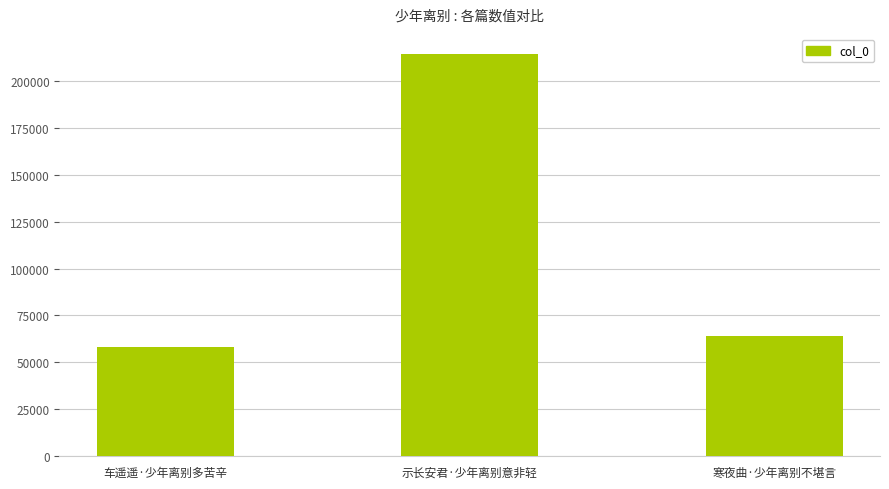

Reading right to left, extract all data points from this chart.

寒夜曲·少年离别不堪言=64051	示长安君·少年离别意非轻=214236	车遥遥·少年离别多苦辛=58184